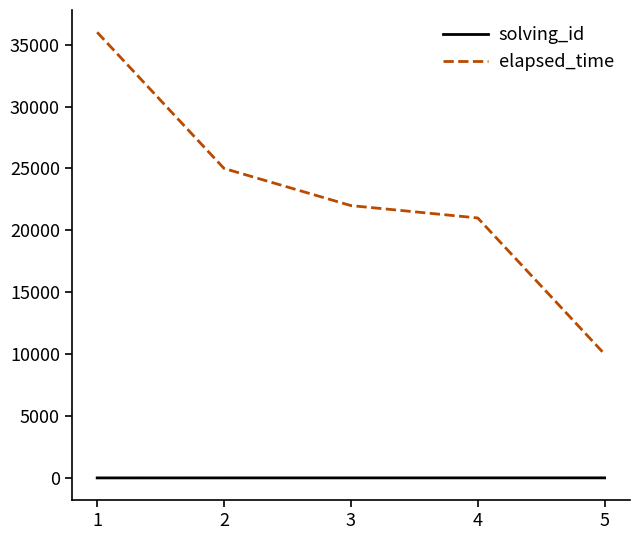

What is the maximum value shown in the chart?

36000